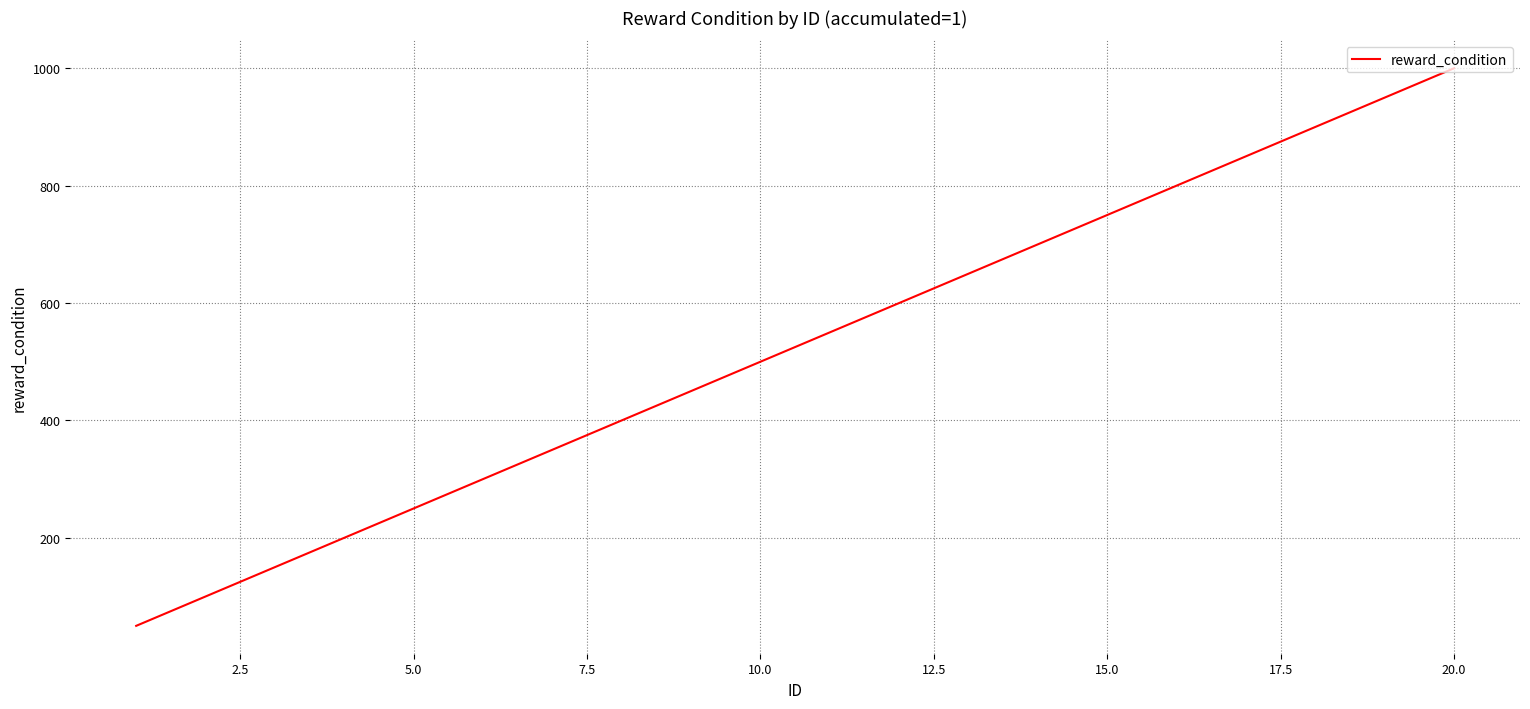

What is the maximum value shown in the chart?

1000